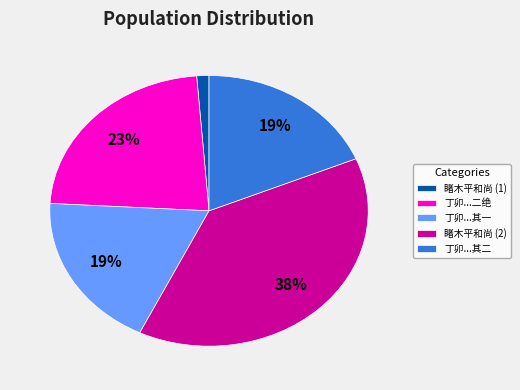

To the nearest percent, what is the difference between the largest and smallest slice percentages?

37%